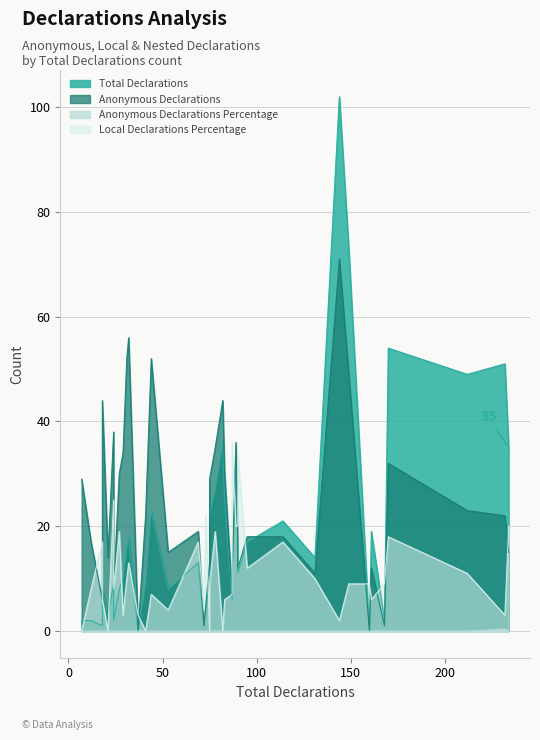

What is the difference between the Local Declarations Percentage values at 53 and 44?

3.0